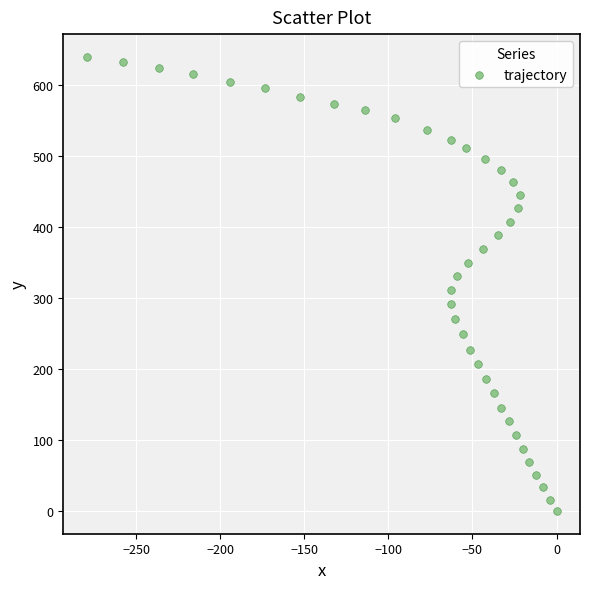

What is the range of X values (max minus min)?

279.3